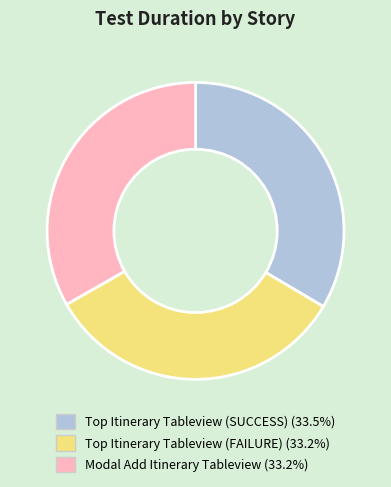

How many segments does this pie chart have?

3